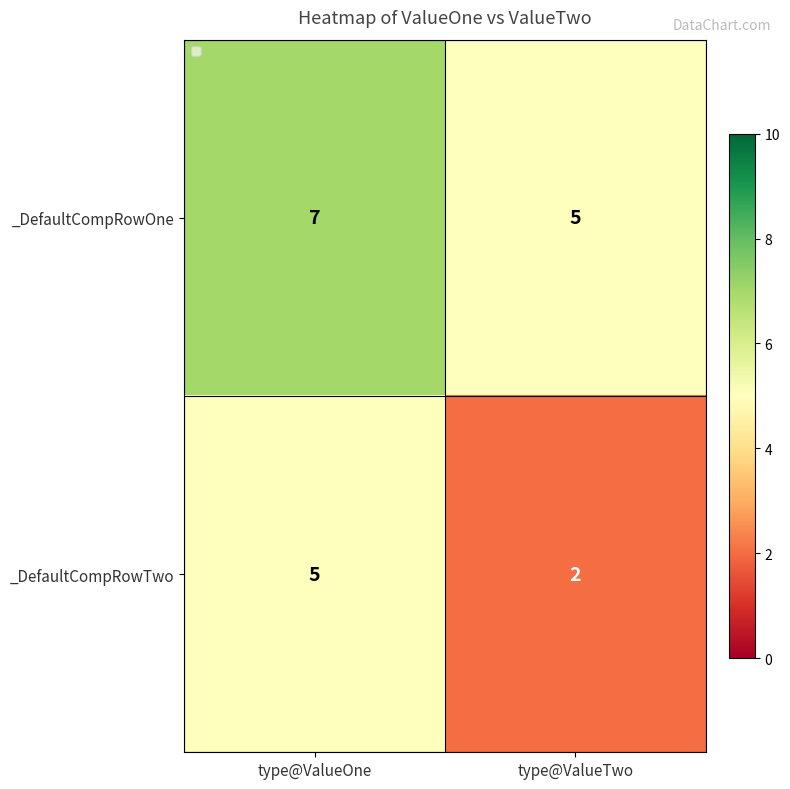

Between type@ValueOne and type@ValueTwo, which series saw the biggest shift?

_DefaultCompRowTwo